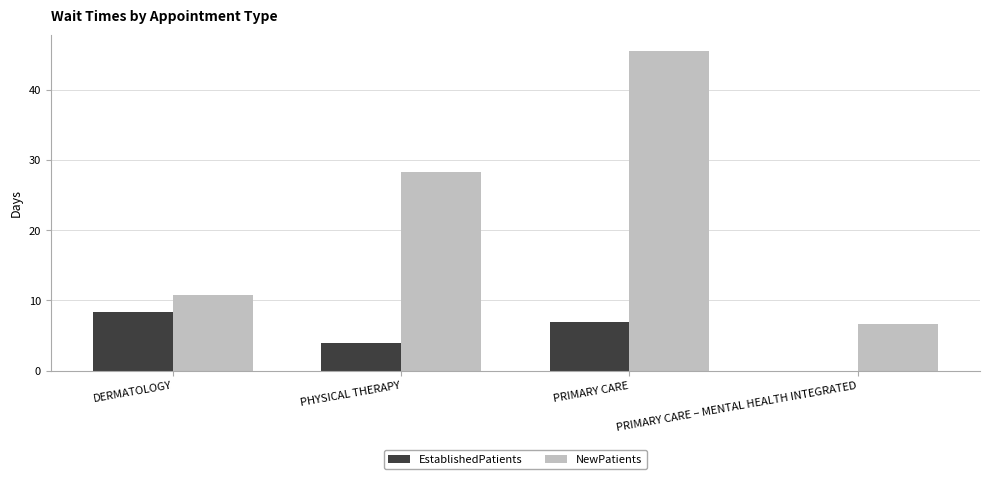

Which label corresponds to the largest value in the chart?

PRIMARY CARE